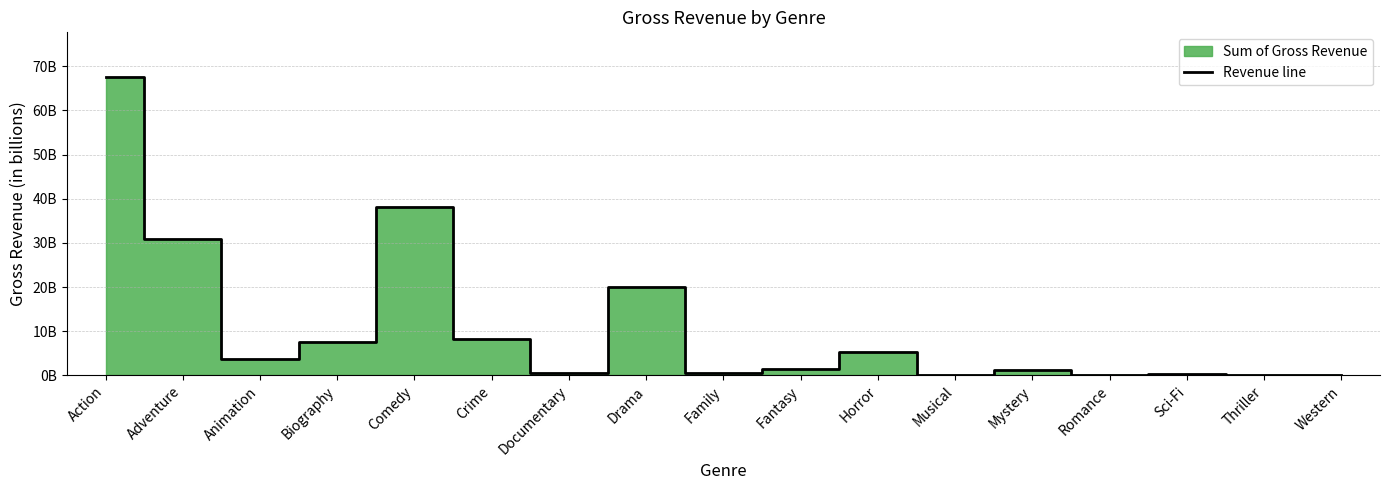

How many interior local valleys (lower than both neighbors) does the data have?

6